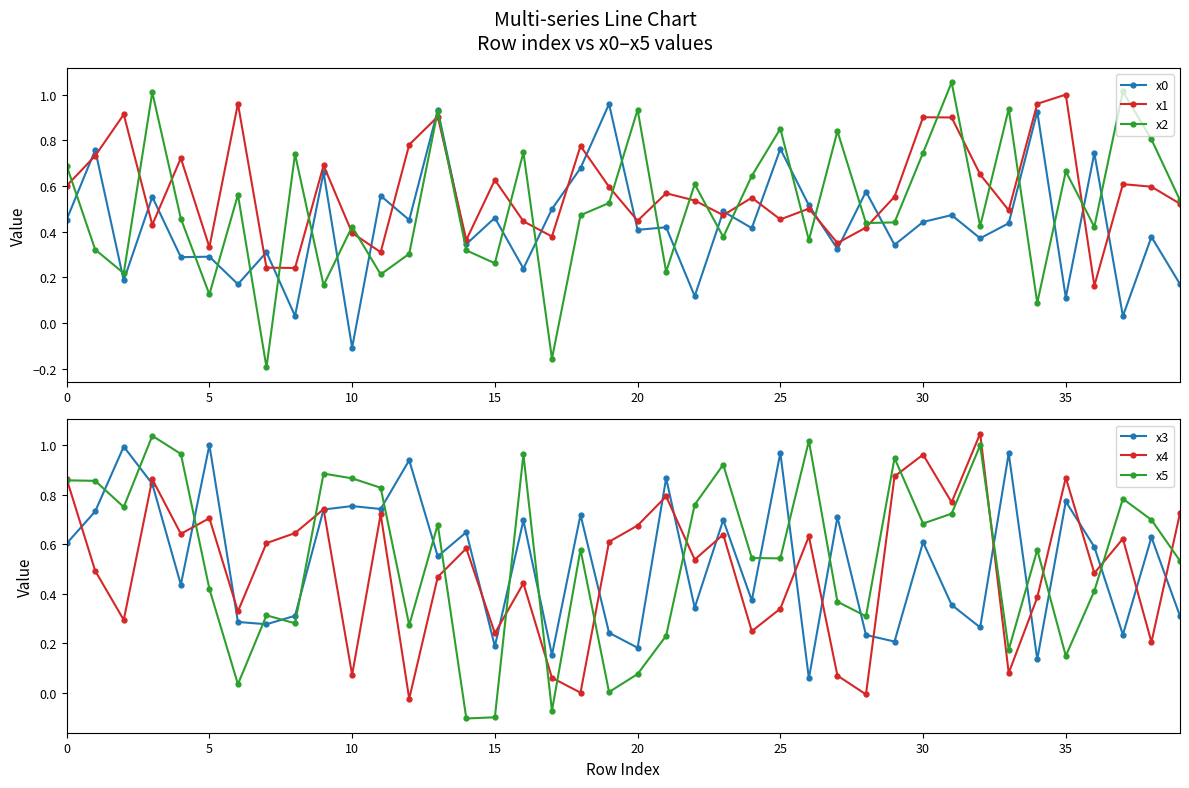

What is the label of the 27th point from the left?

26